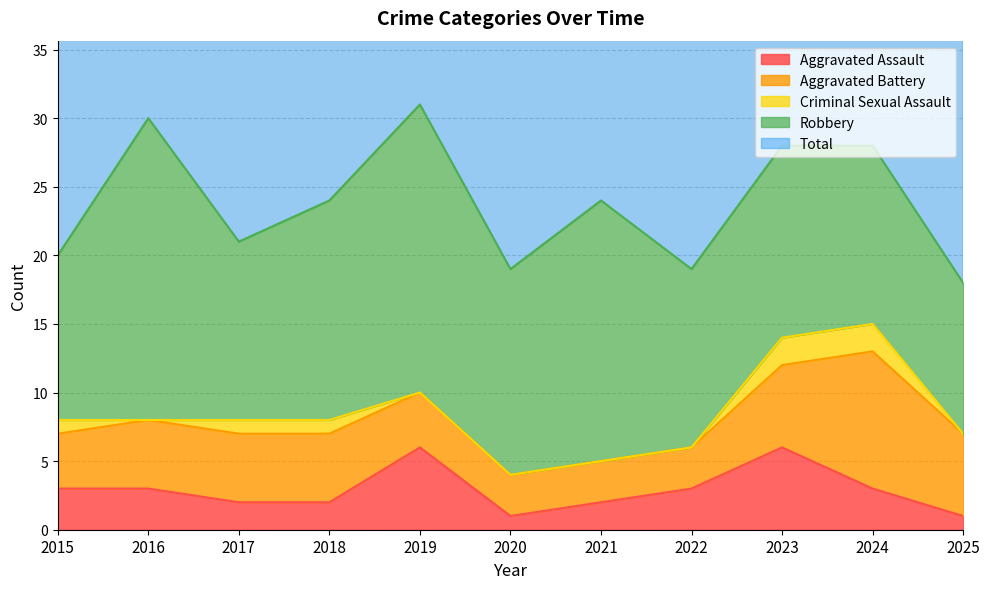

Rank the categories by Robbery value from lowest to highest.

2025, 2015, 2017, 2022, 2024, 2023, 2020, 2018, 2021, 2019, 2016